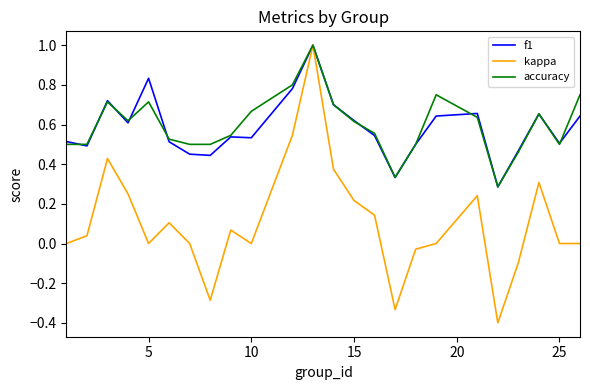

At how many categories does at least one series exceed 0?

24